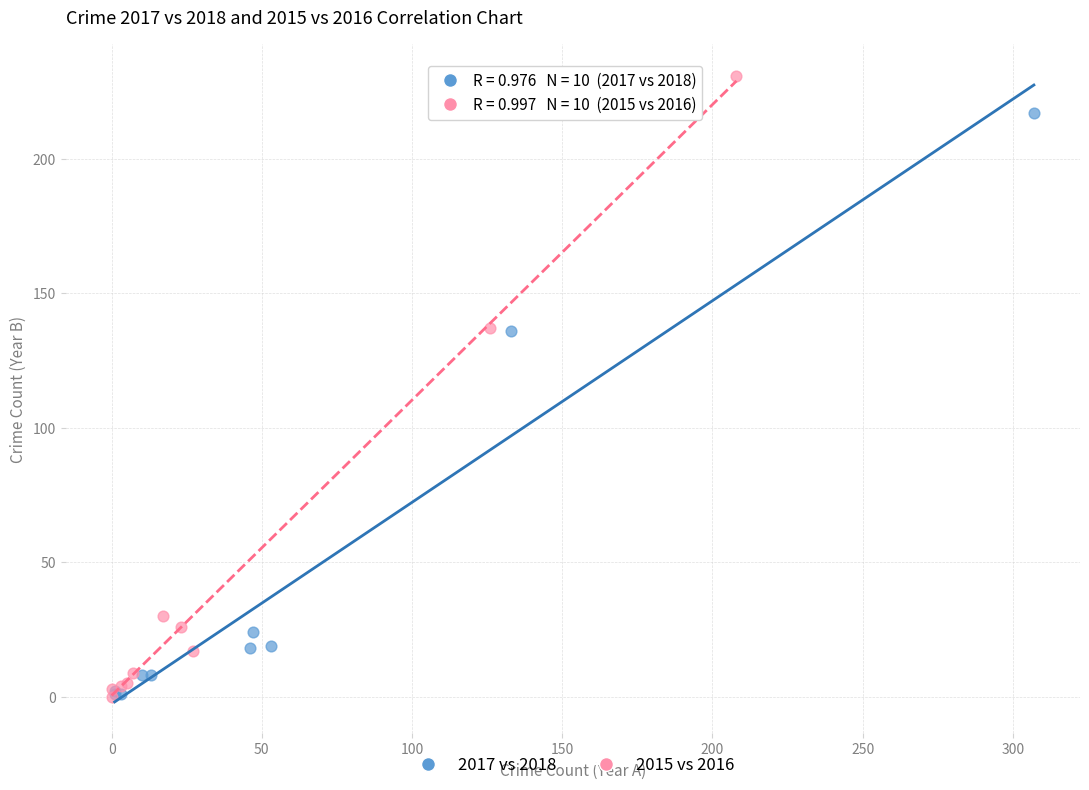

Which series reaches the maximum Y coordinate?

2015 vs 2016